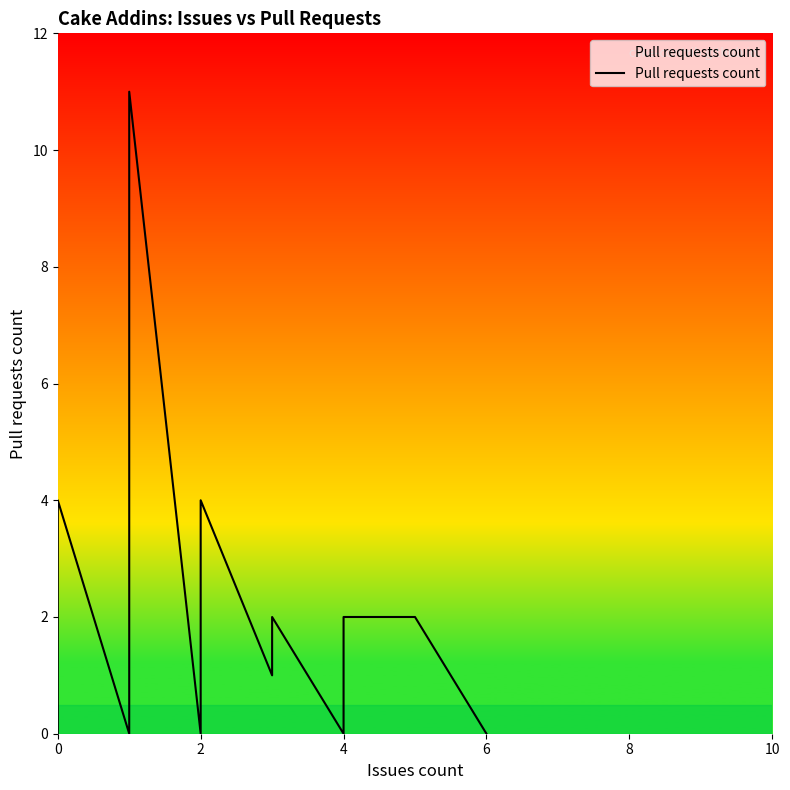

What is the greatest value displayed?

11